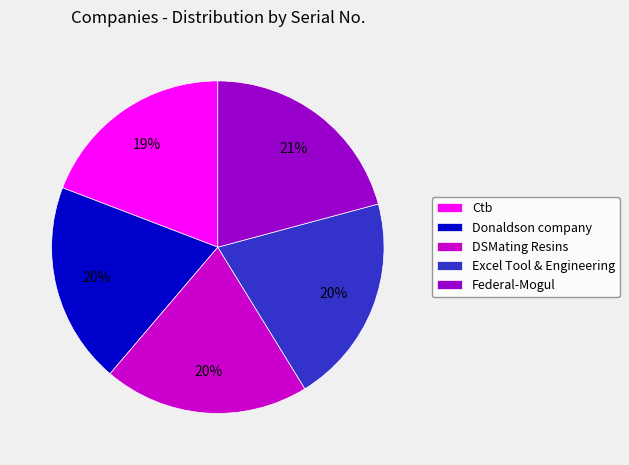

Does Donaldson company account for over 50% of the chart?

No